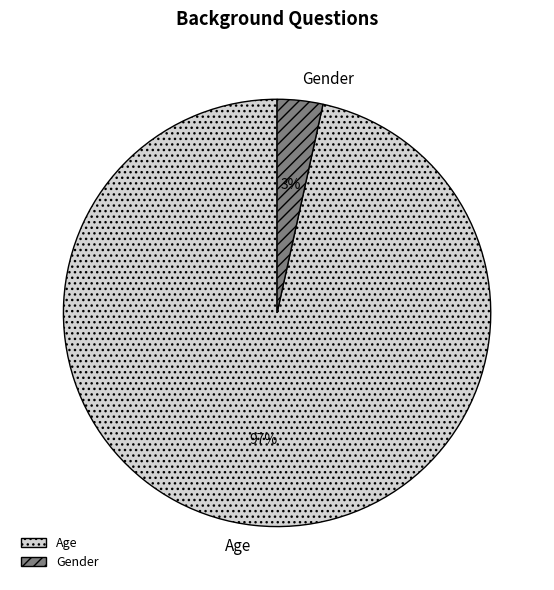

How many segments does this pie chart have?

2